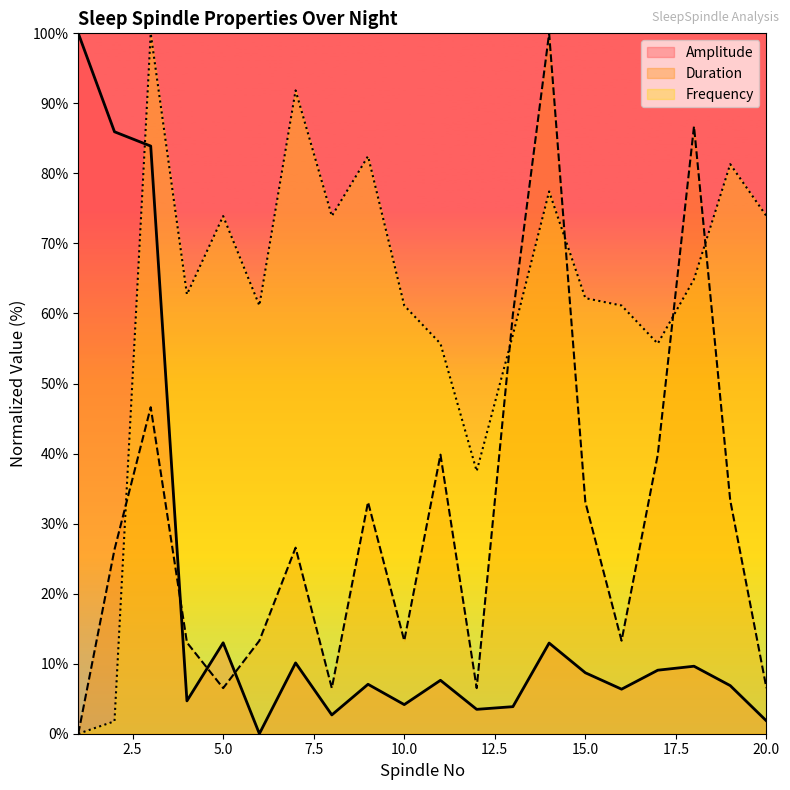

What is the total value across all series at 18?

161.2